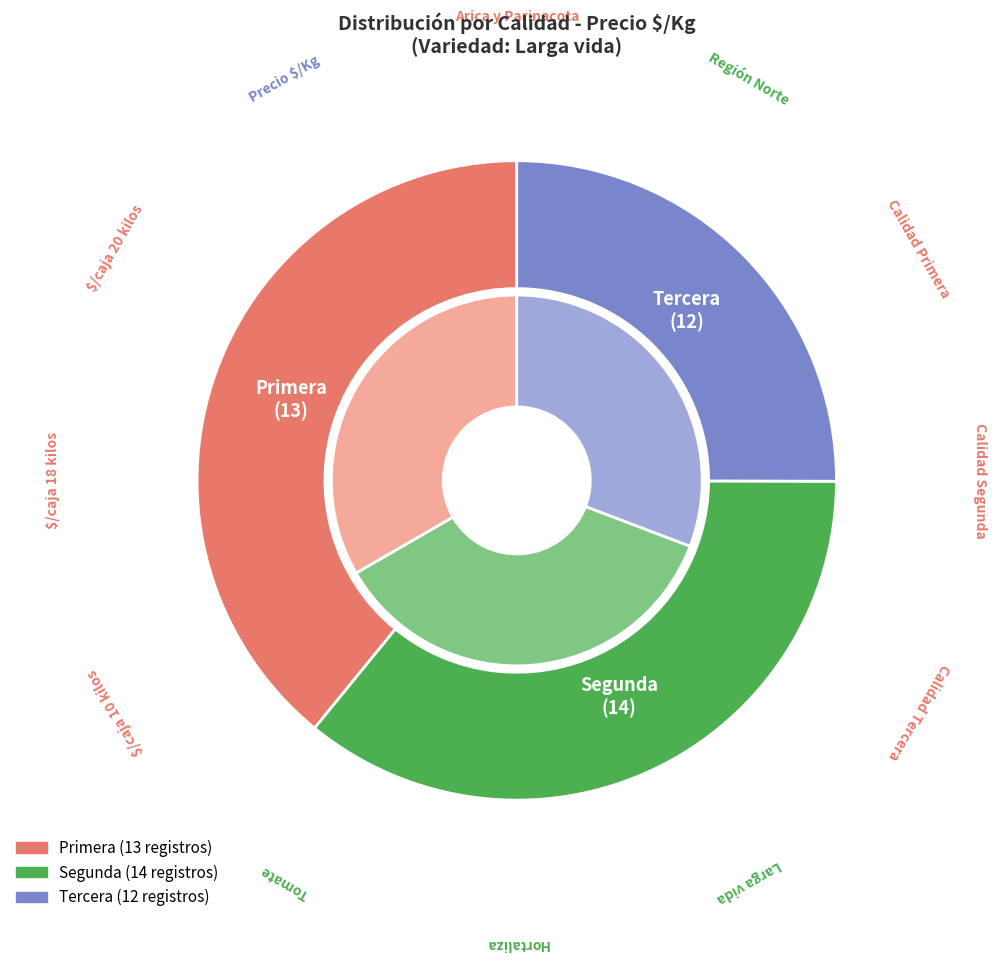

Combined, do 32 and 8 account for over 50%?

No